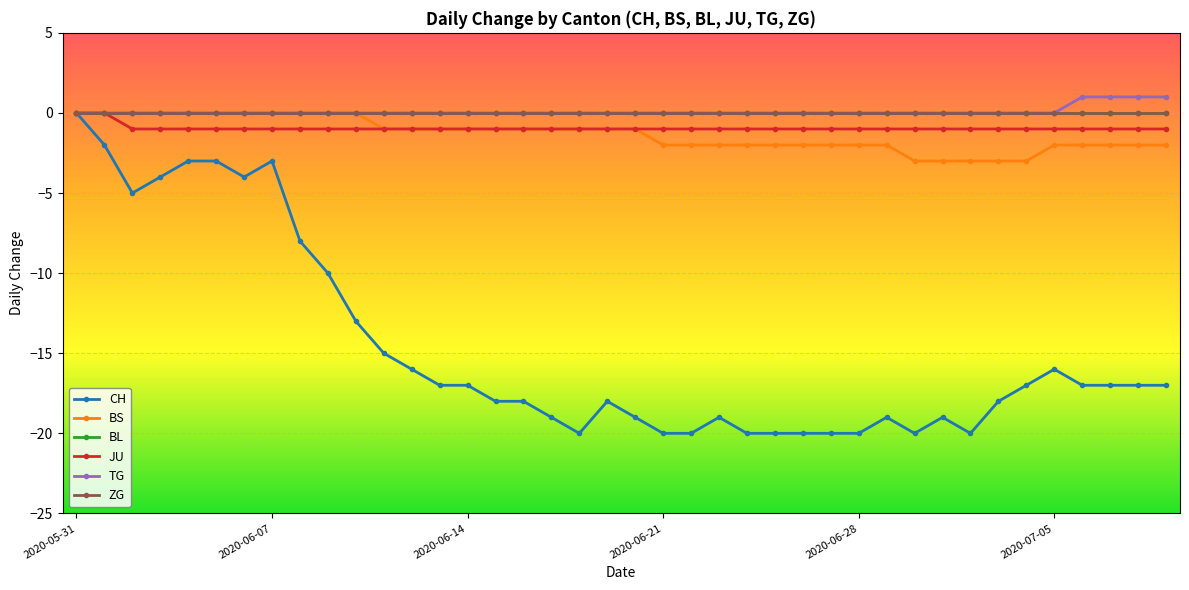

True or false: BL and TG intersect in this chart.

False